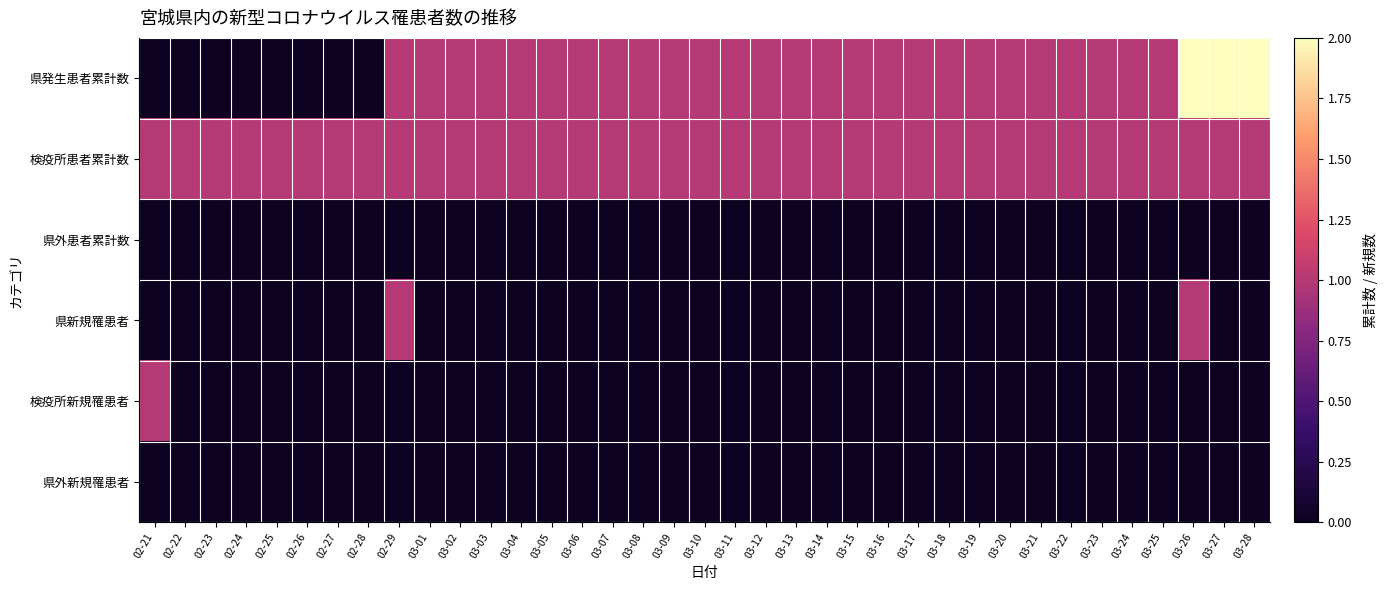

What is the greatest value displayed?

2